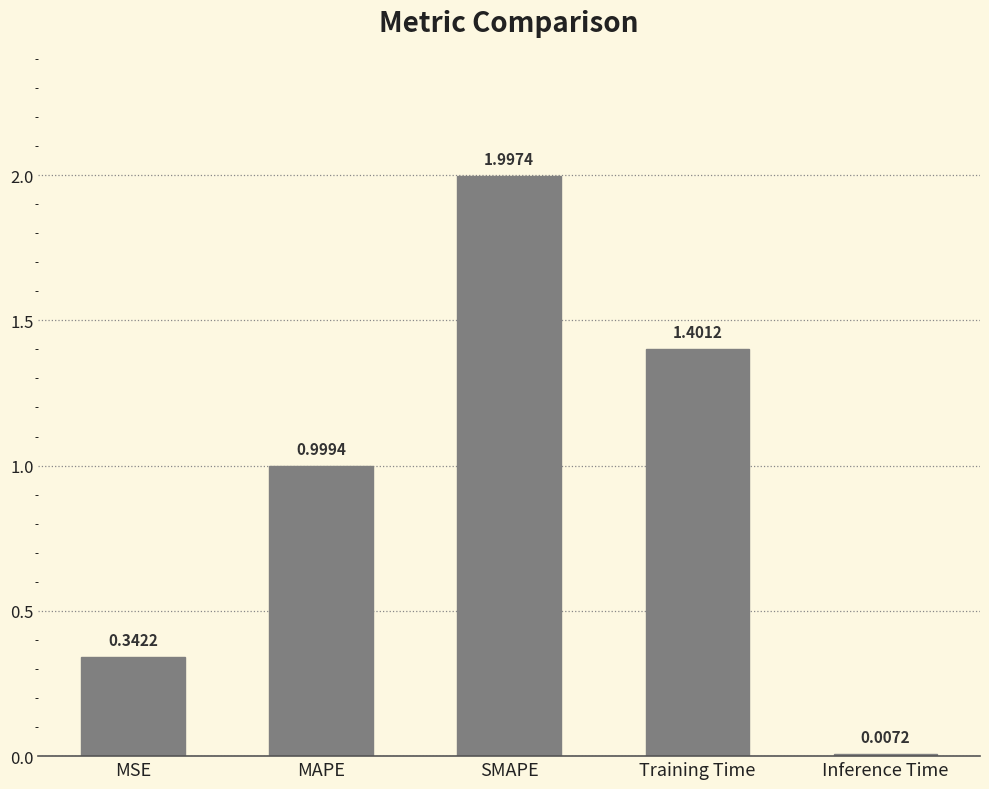

What is the difference between the values at Training Time and MSE?

1.1